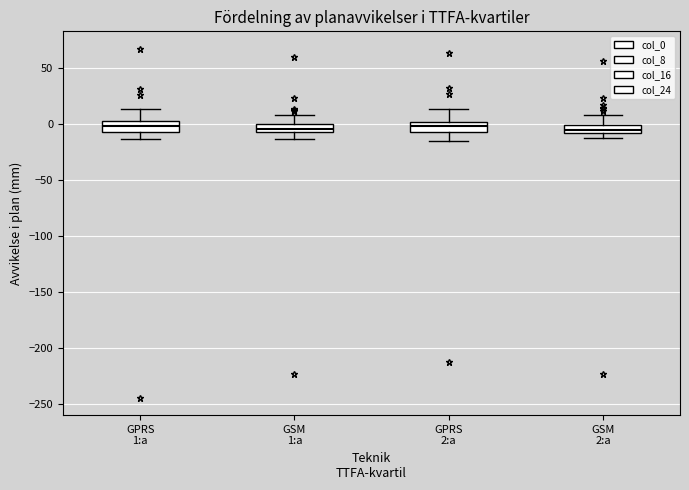

Where is the lower edge of the box for GSM 1:a on the y-axis? The values are not printed on the chart, so give them approximately, as read against the axis.

-5